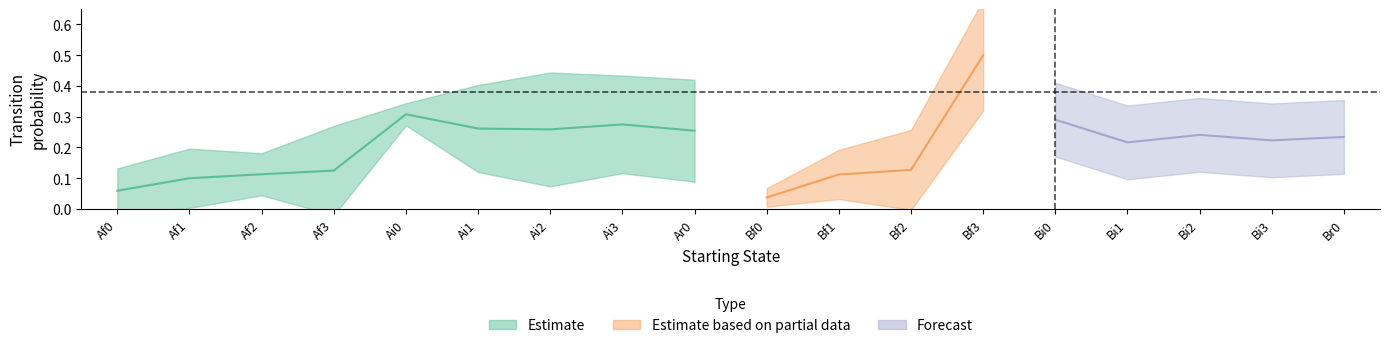

The Bi0 series shows 0.0 at Af3. True or false?

False